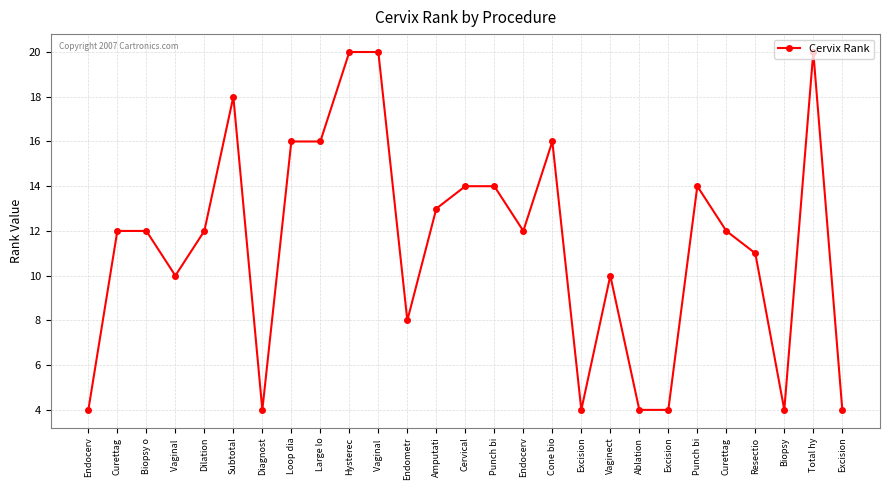

True or false: the data shows 7 at Excision.

False